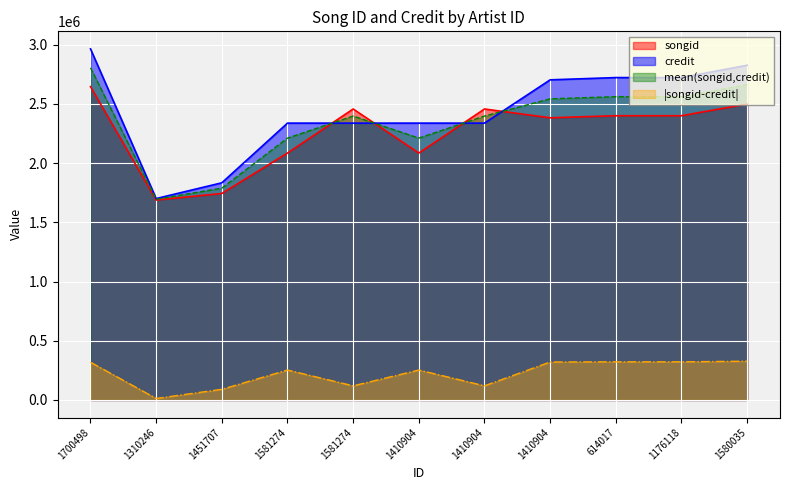

How many values in the songid series exceed 2399743?

4